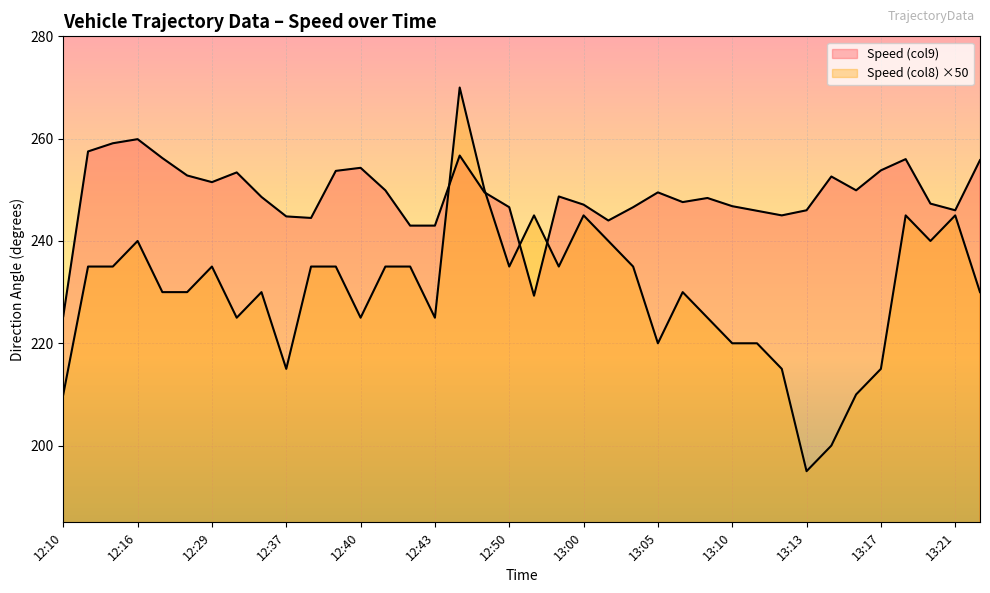

What is the minimum value for Speed (col9)?

225.3